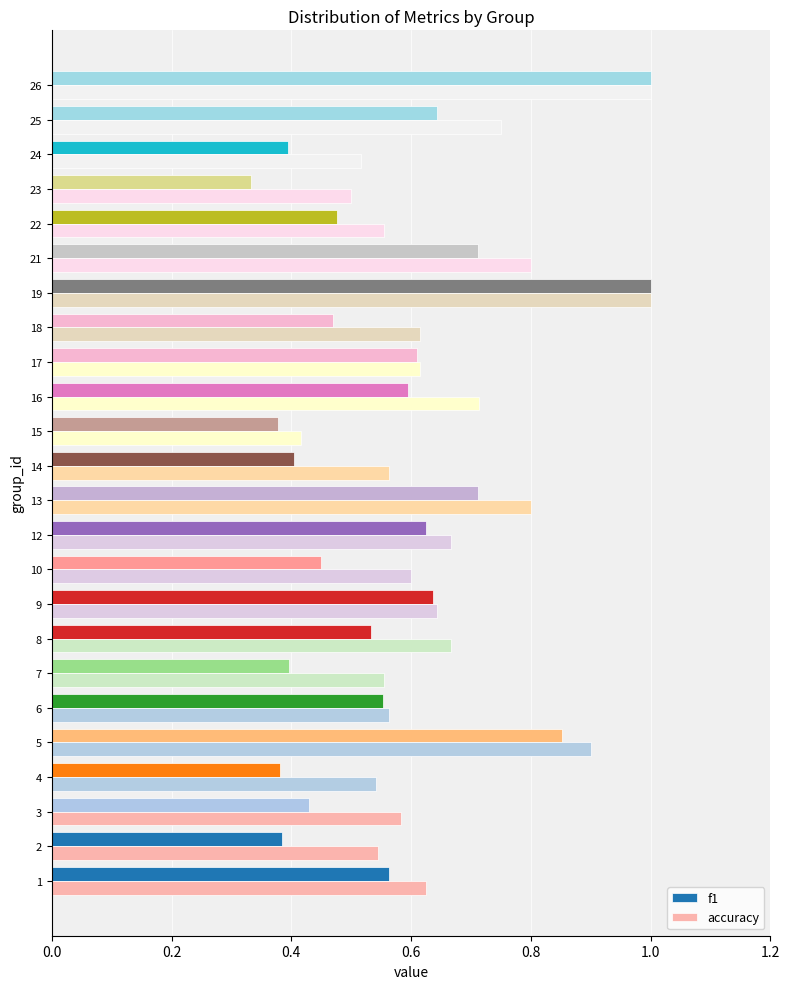

Which series has the largest range (max minus min)?

f1